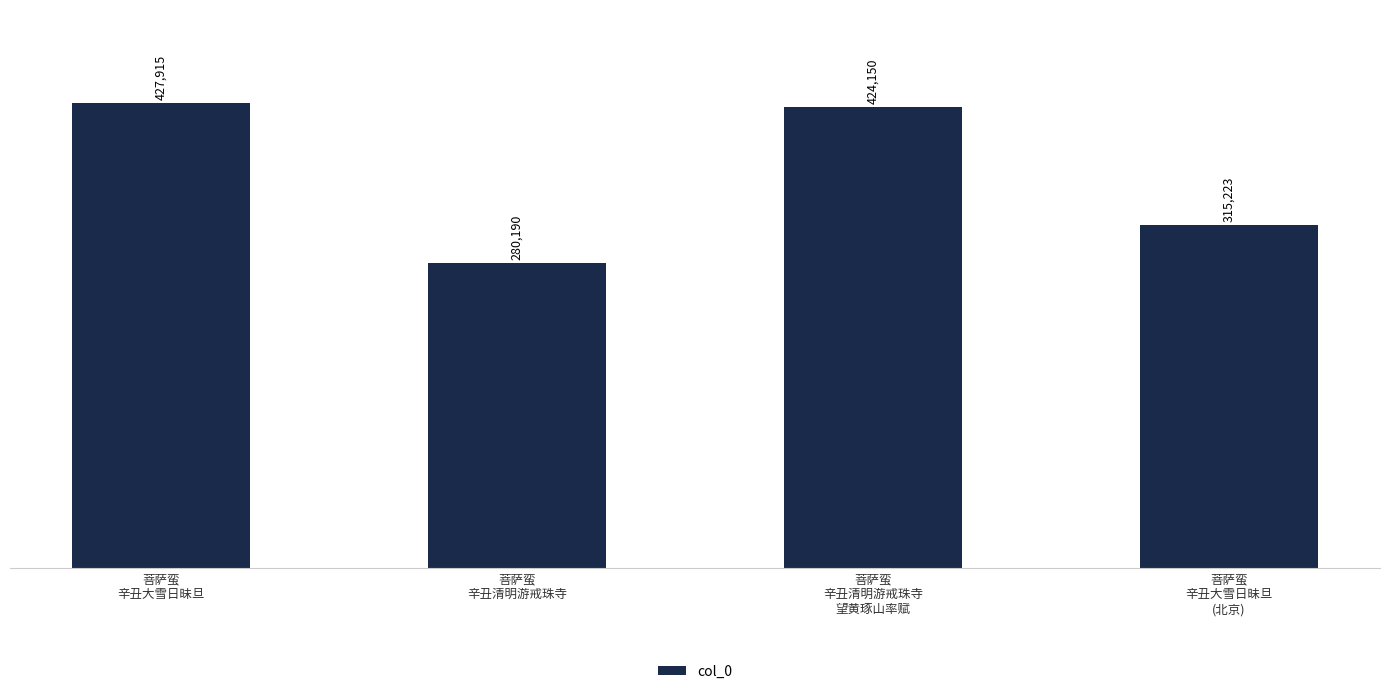

Rank the categories by value from lowest to highest.

菩萨蛮
辛丑清明游戒珠寺, 菩萨蛮
辛丑大雪日昧旦
(北京), 菩萨蛮
辛丑清明游戒珠寺
望黄琢山率赋, 菩萨蛮
辛丑大雪日昧旦